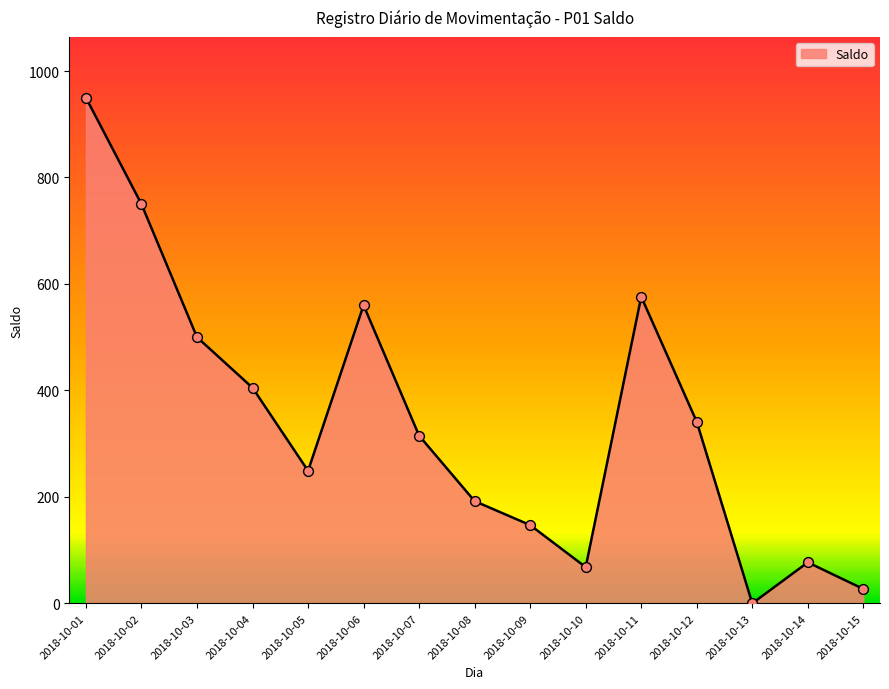

Between 2018-10-10 and 2018-10-07, which is larger?

2018-10-07